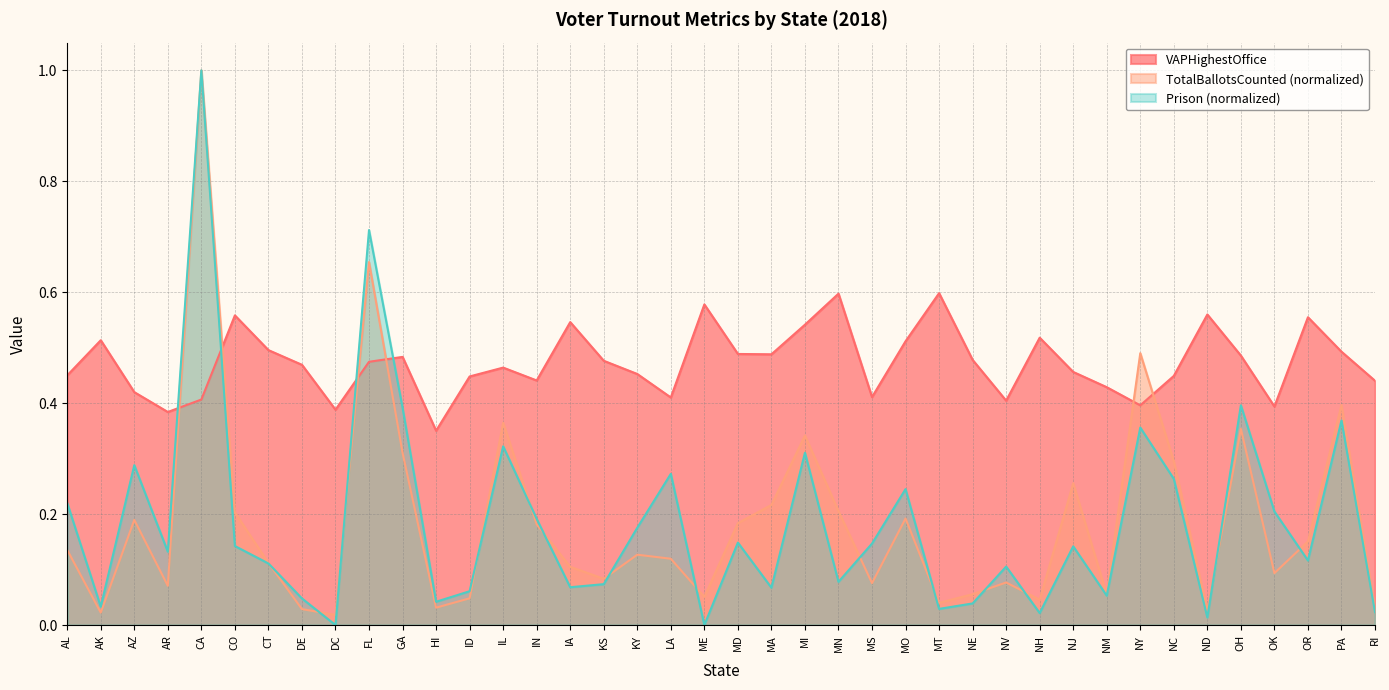

What is the sum of the VAPHighestOffice values at MS and NY?

0.8